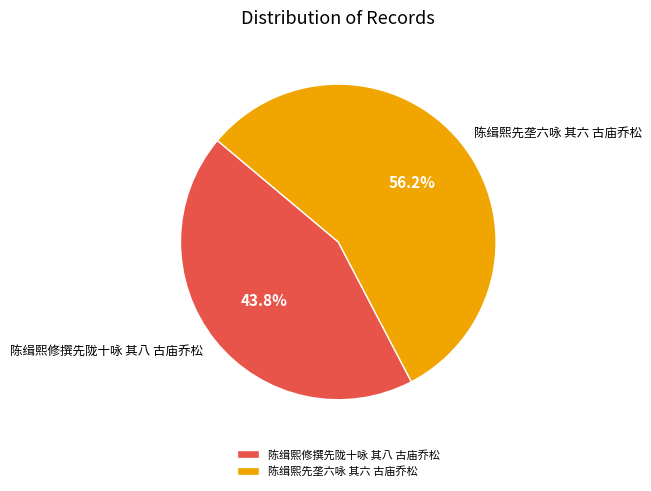

To the nearest percent, what is the difference between the largest and smallest slice percentages?

12%